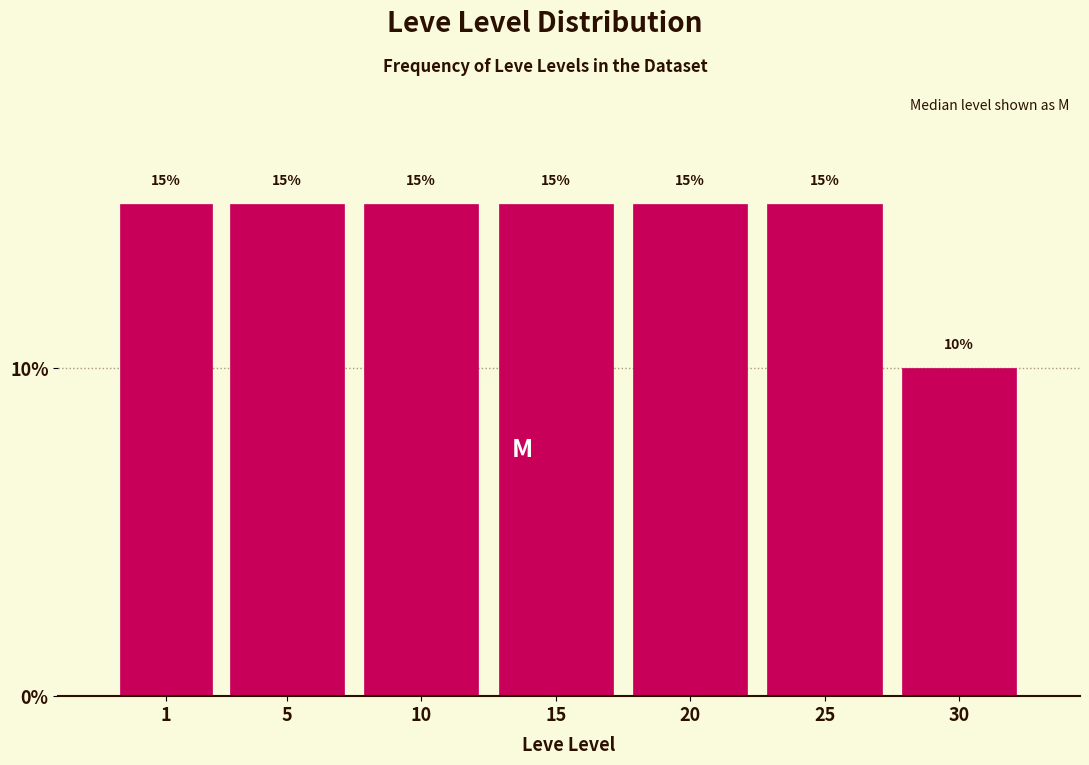

Reading left to right, extract all data points from this chart.

1=15	5=15	10=15	15=15	20=15	25=15	30=10